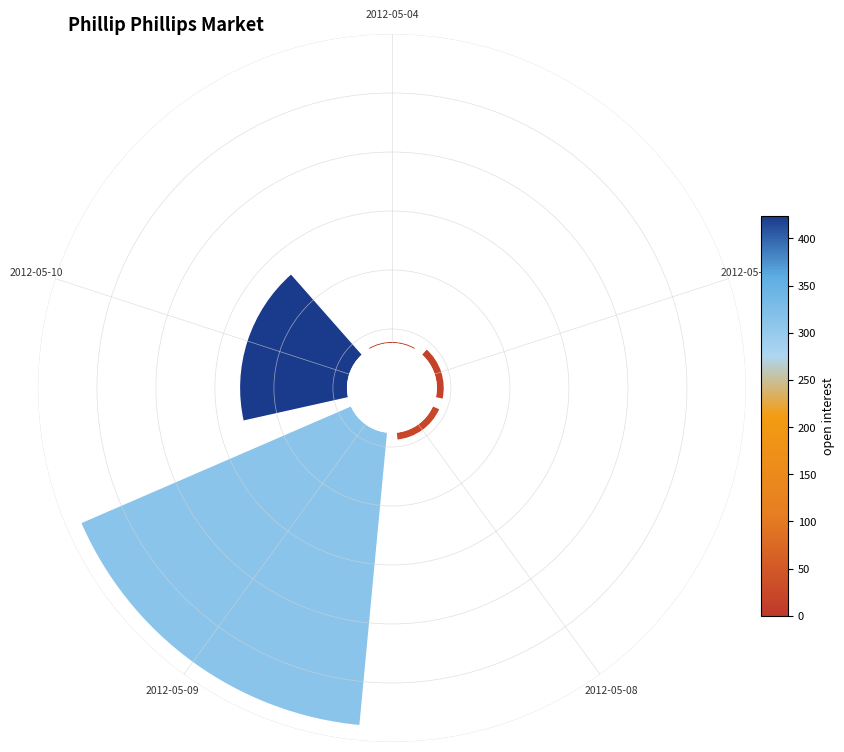

Count the number of slices in the pie.

5